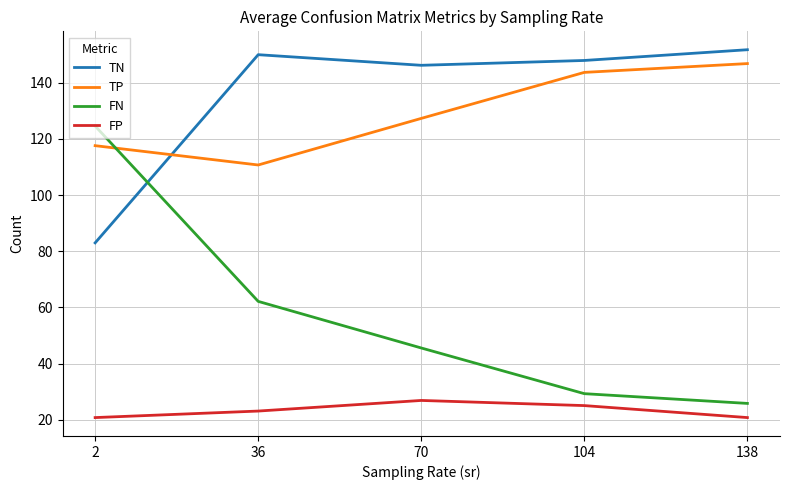

What is the smallest value displayed?

20.8